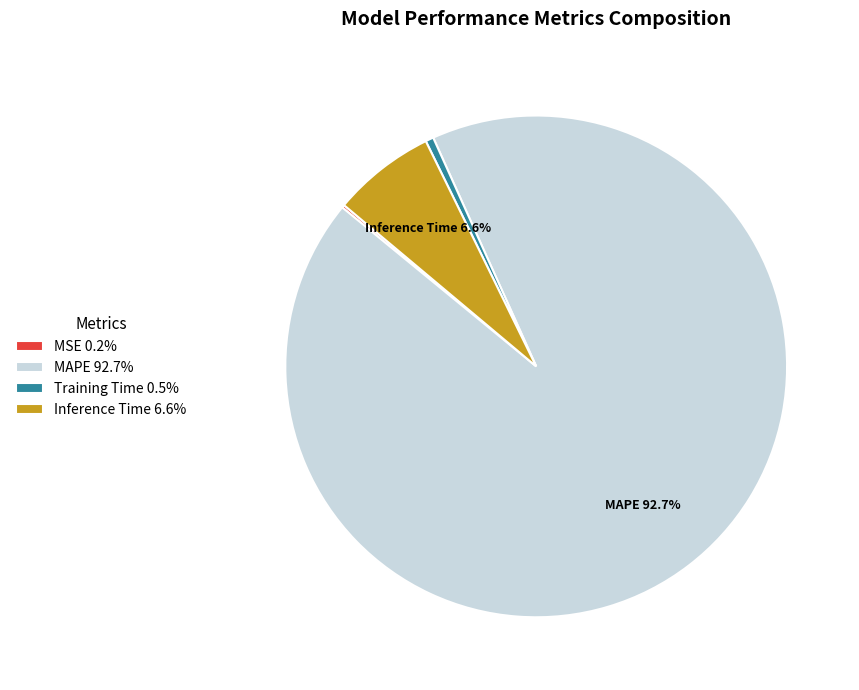

Does any single category account for the majority?

Yes